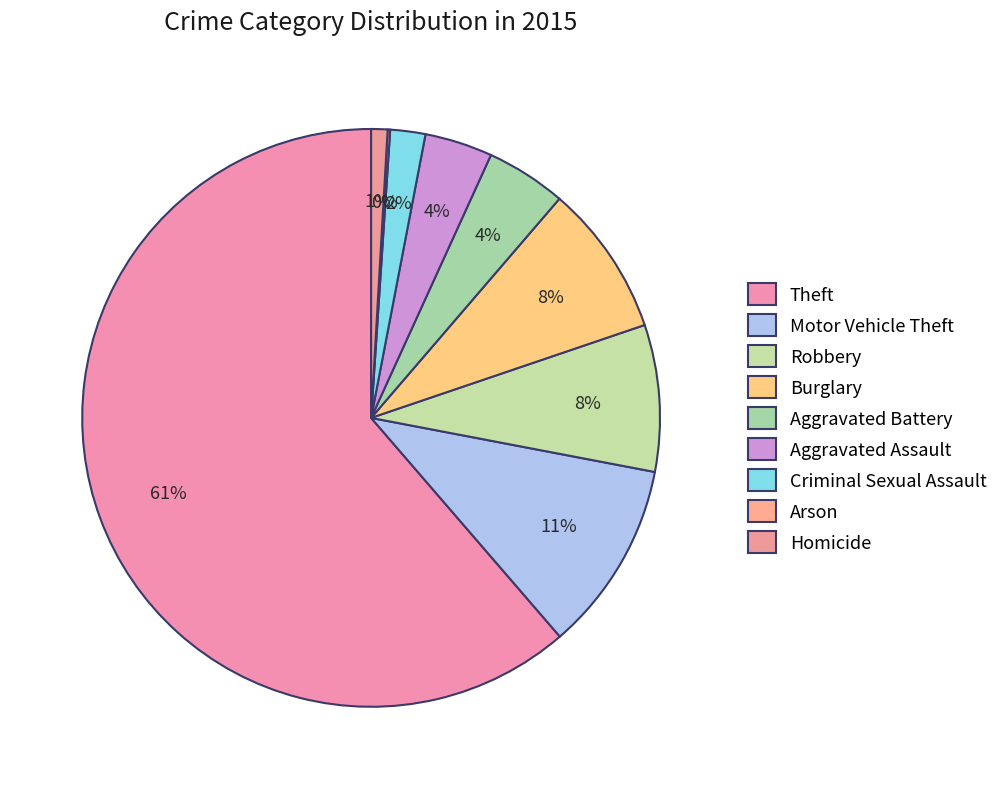

Rank the categories by value from highest to lowest.

Theft, Motor Vehicle Theft, Burglary, Robbery, Aggravated Battery, Aggravated Assault, Criminal Sexual Assault, Homicide, Arson